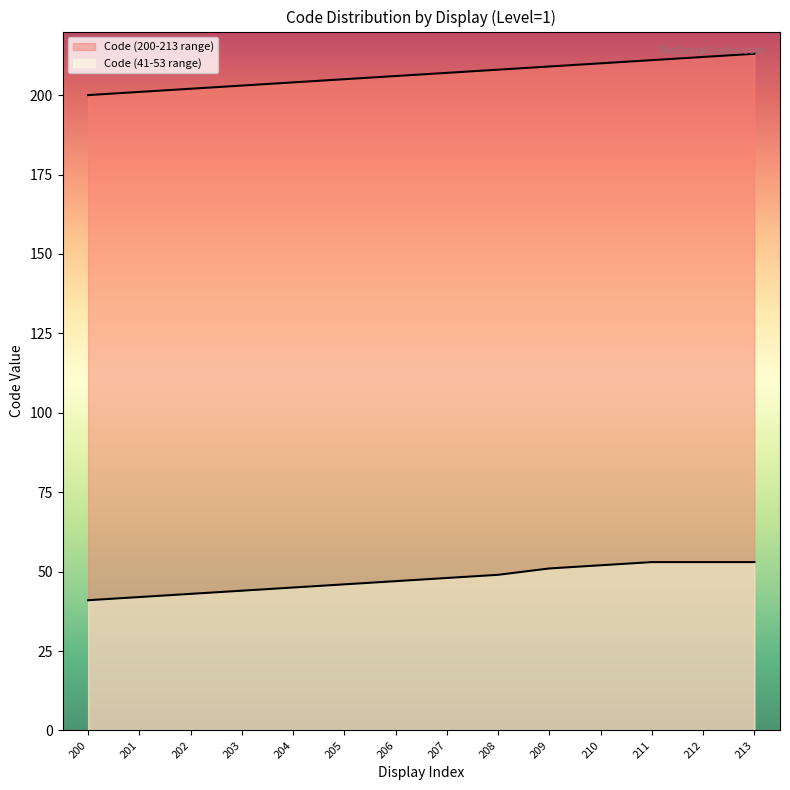

True or false: Code (41-53 range) has a value of 53 at 211.

True